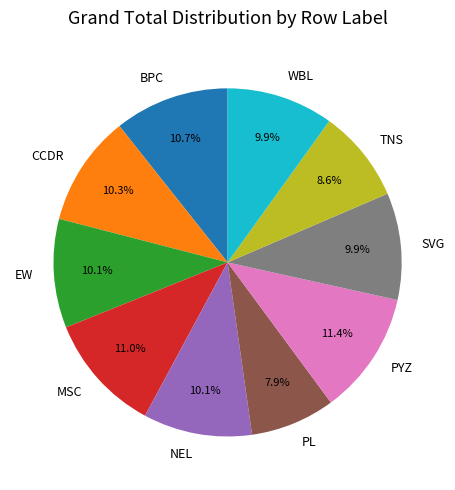

Count the number of slices in the pie.

10